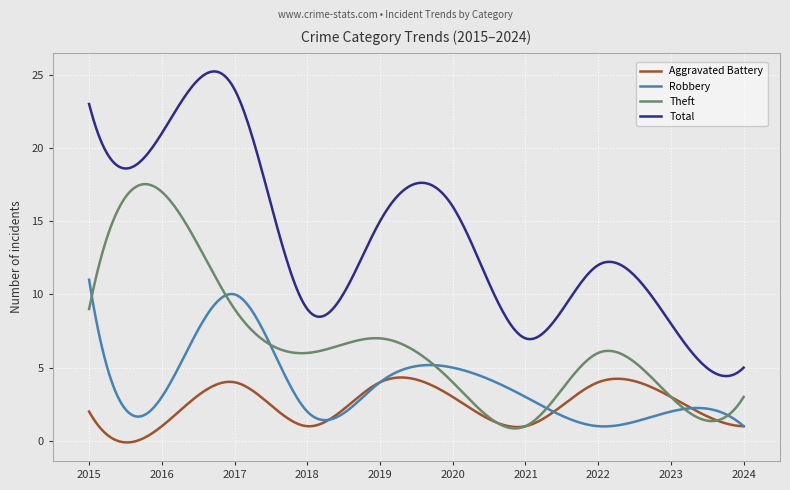

True or false: Total and Theft cross at least once.

False